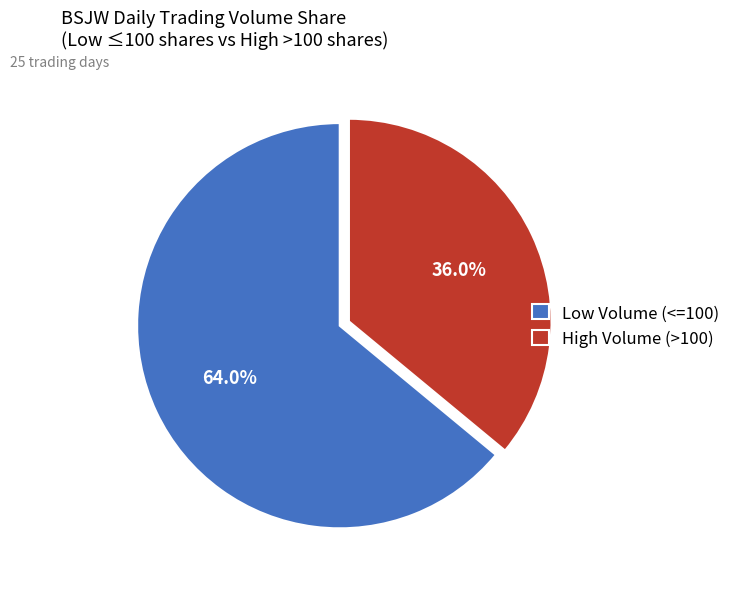

To the nearest percent, what is the average slice percentage?

50%